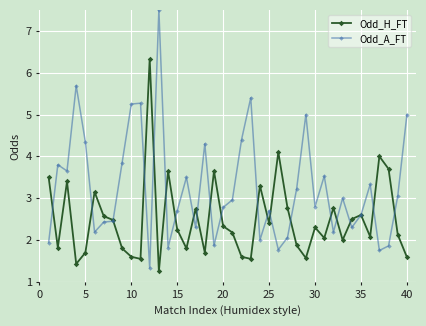

Which series has the widest spread of values?

Odd_A_FT